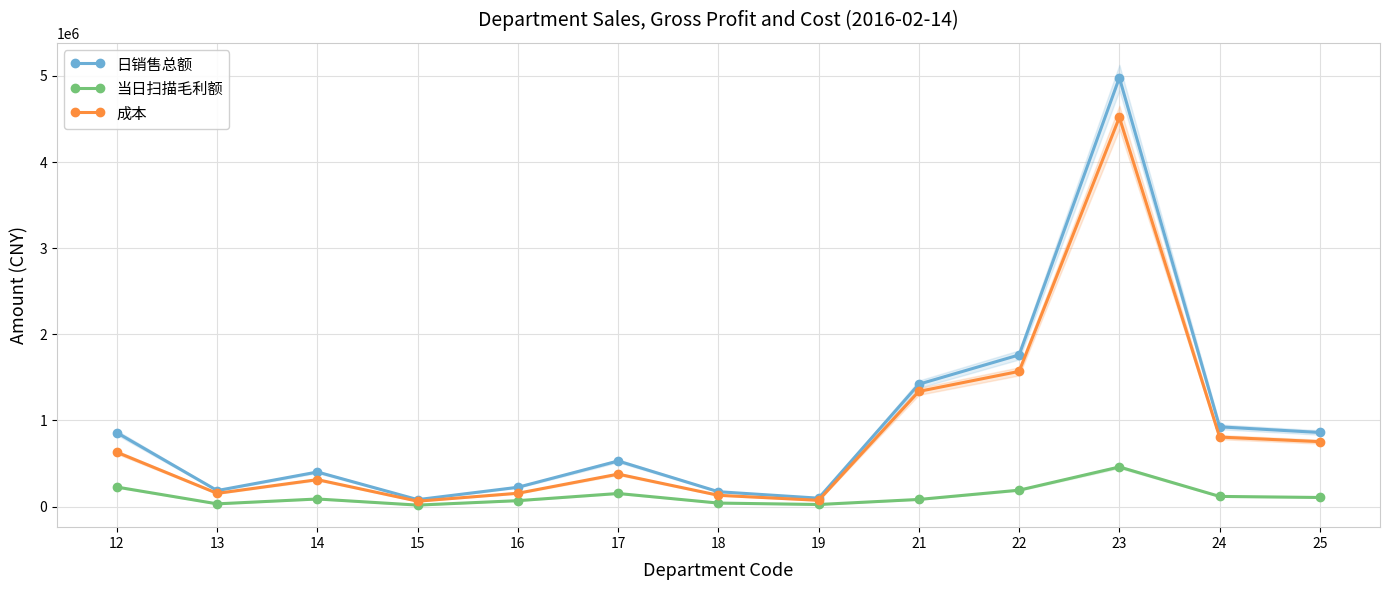

At which category does the chart reach its peak across all series?

23